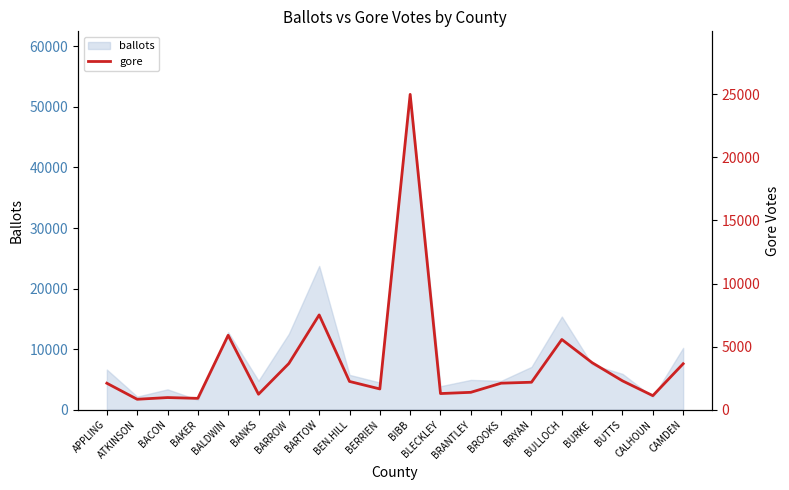

What position from the right is CALHOUN?

2